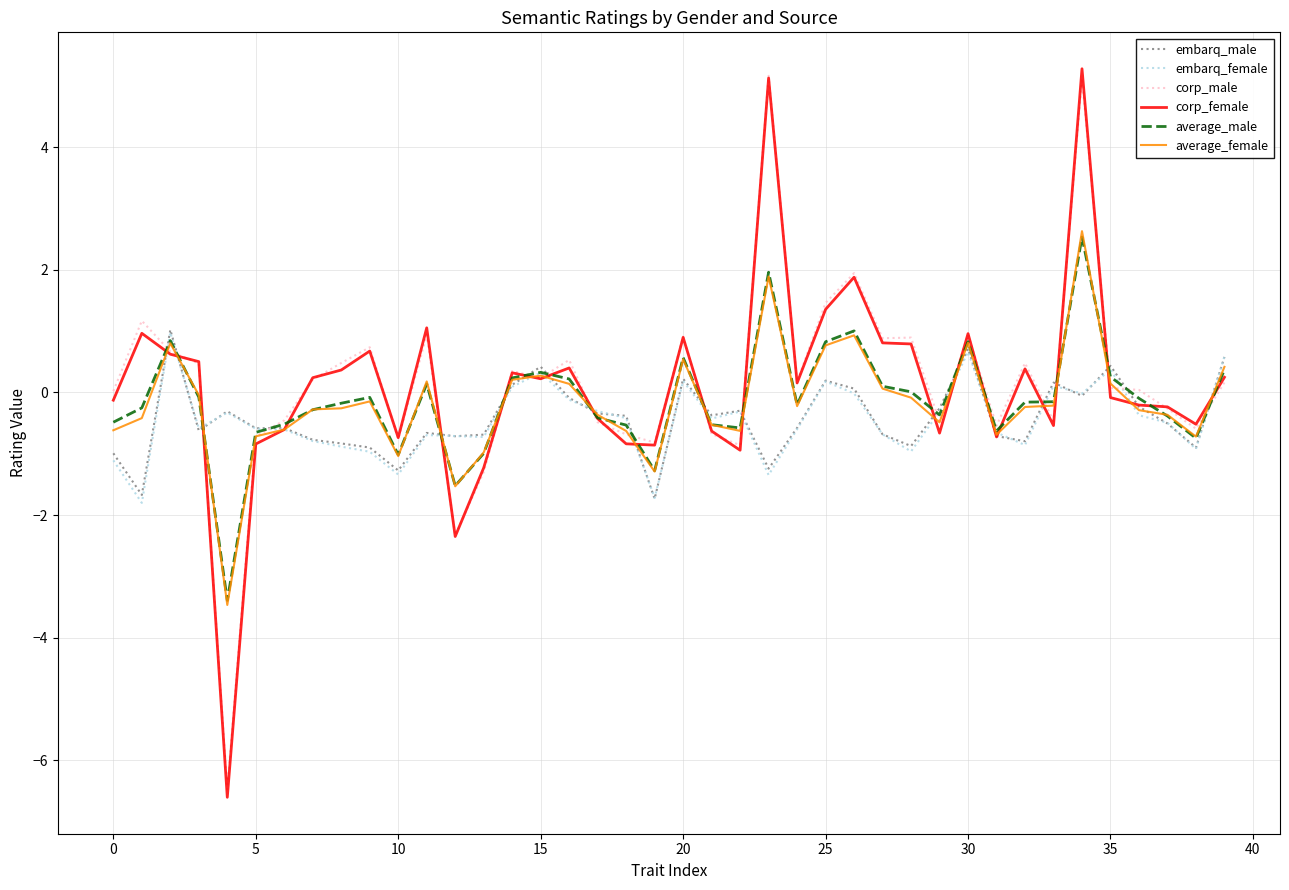

Count the number of data series in this chart.

6